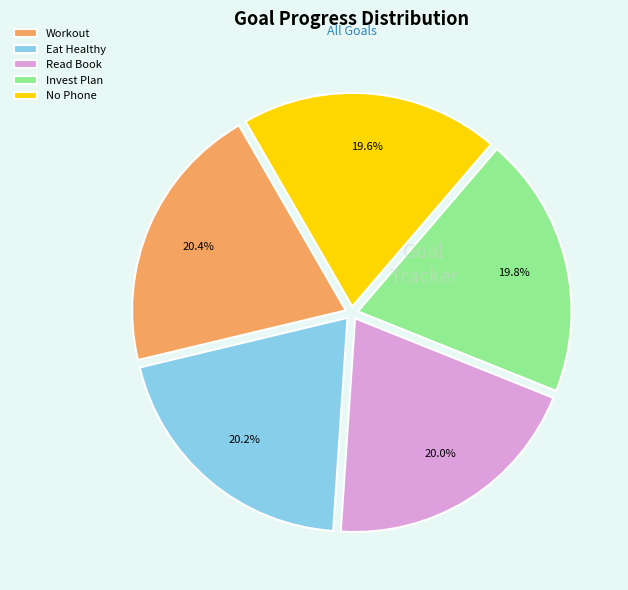

Approximately how many times larger is the value at Invest Plan compared to Workout?

1.0